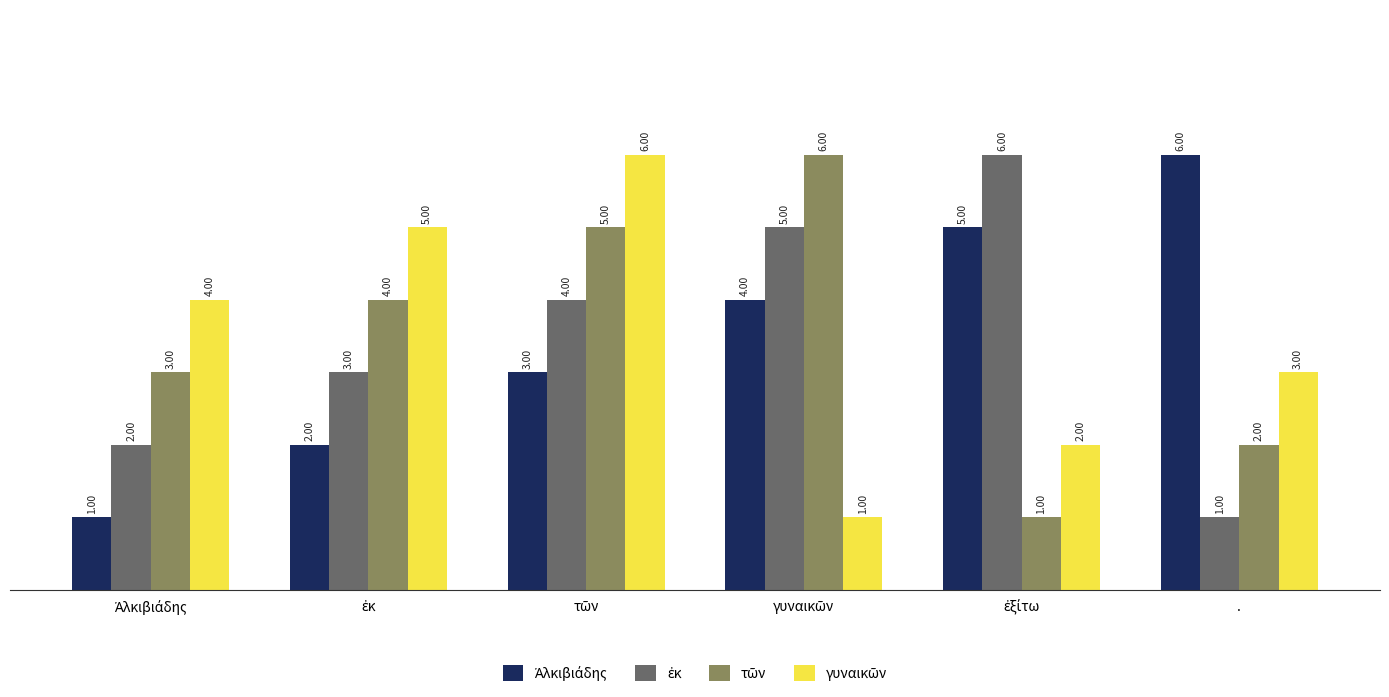

What is the spread (max minus min) of values at .?

5